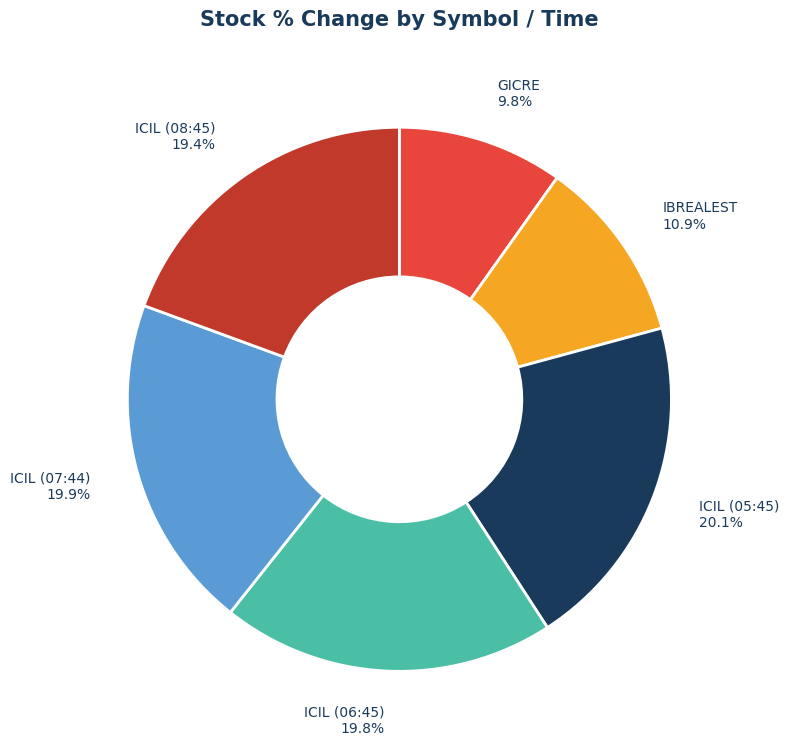

Approximately how many times larger is the value at IBREALEST compared to ICIL (06:45)?

0.6